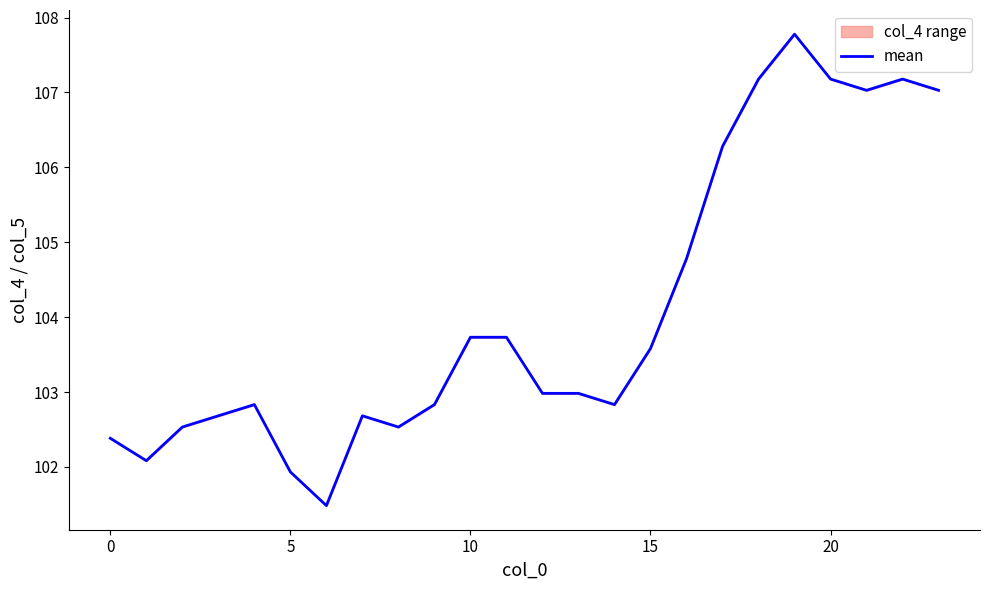

How many lines are shown in the chart?

1